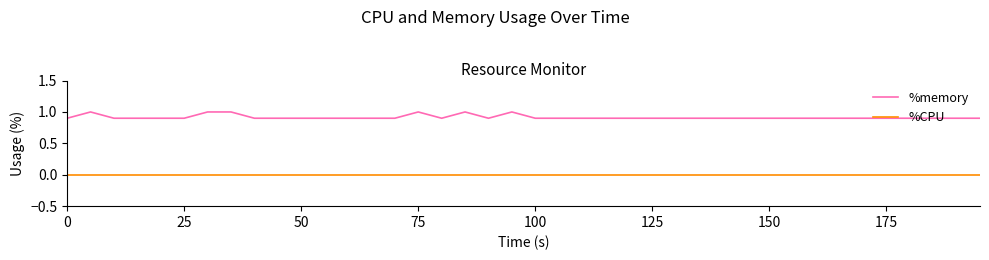

What is the greatest value displayed?

1.0